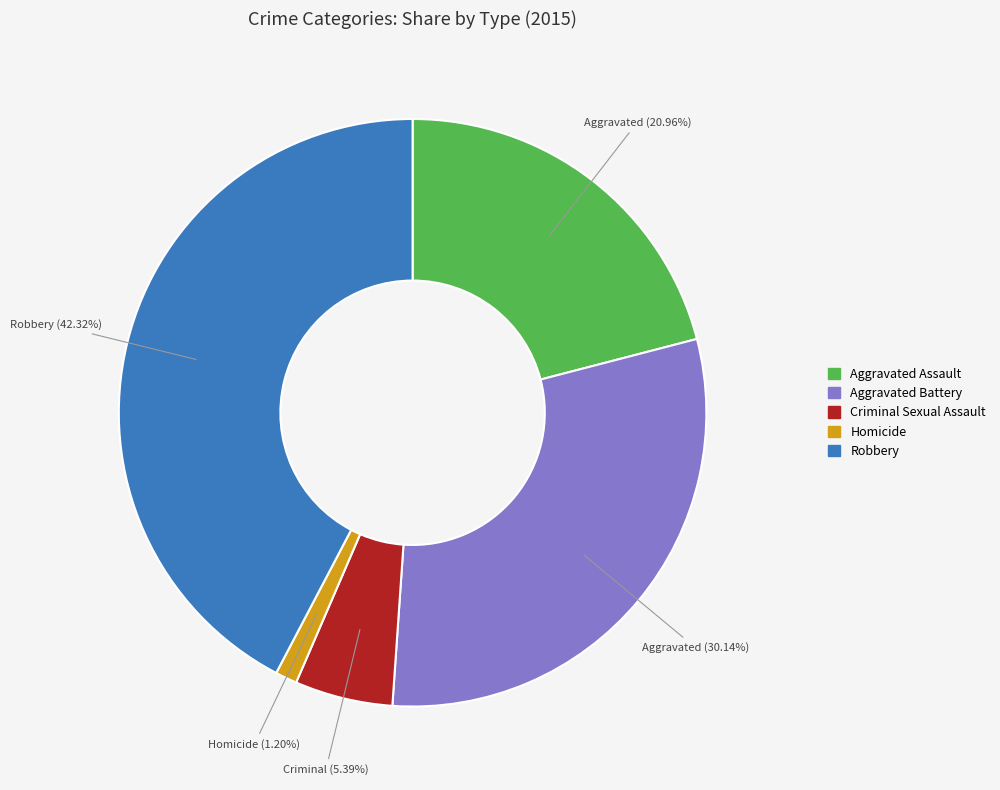

To the nearest percent, what portion does Aggravated Assault represent?

21%